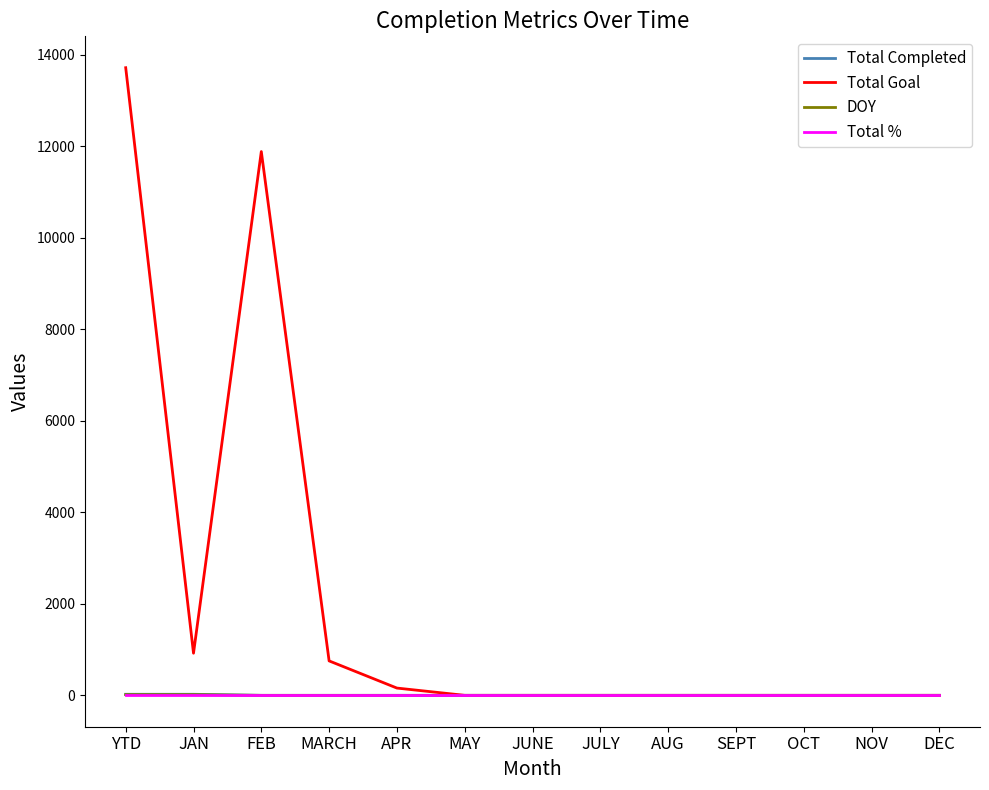

Which label corresponds to the largest value in the chart?

YTD